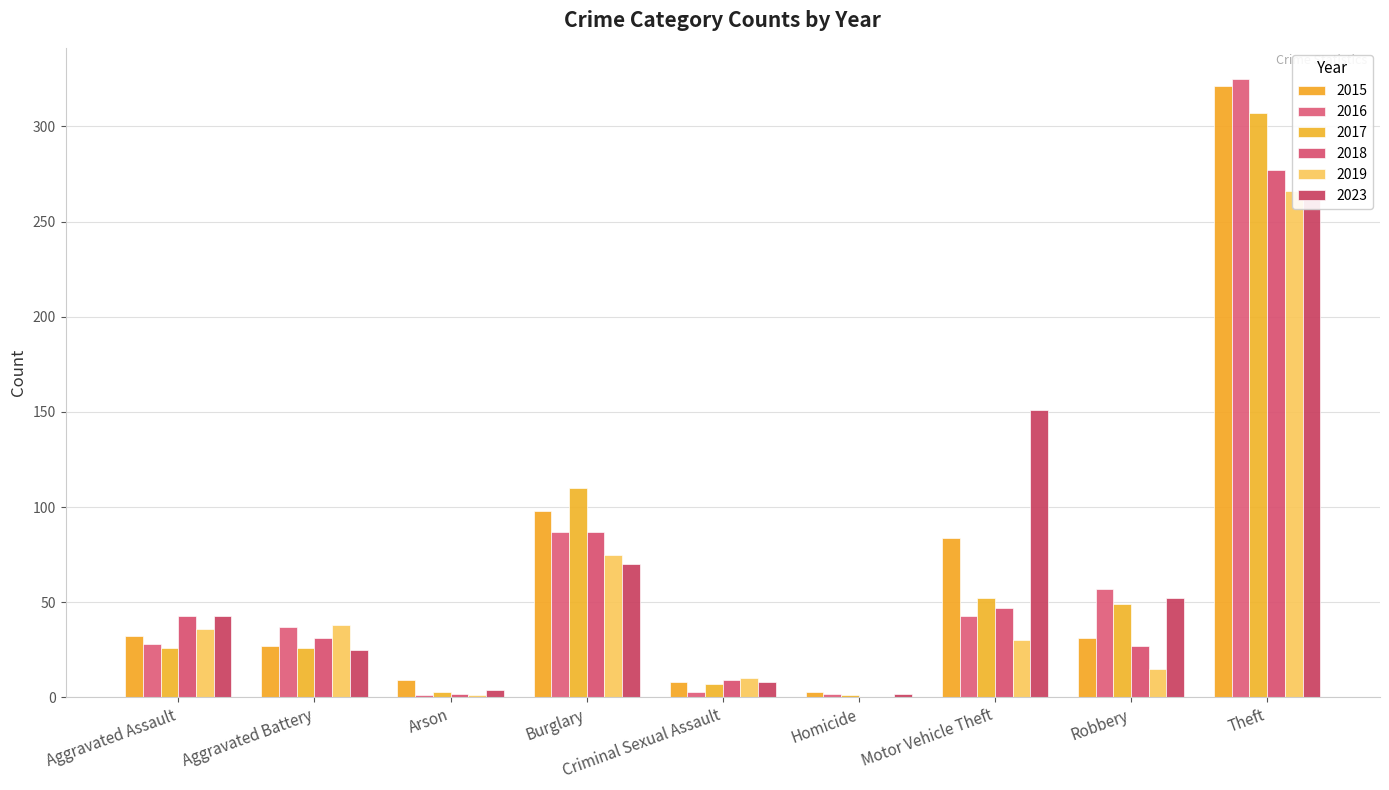

The value of 2016 at Motor Vehicle Theft is 27. True or false?

False